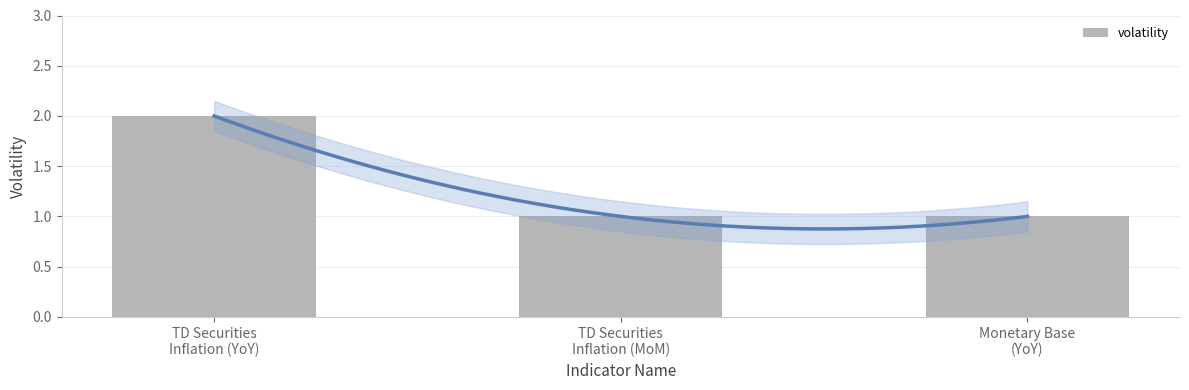

What is the sum of the values at Monetary Base
(YoY) and TD Securities
Inflation (MoM)?

2